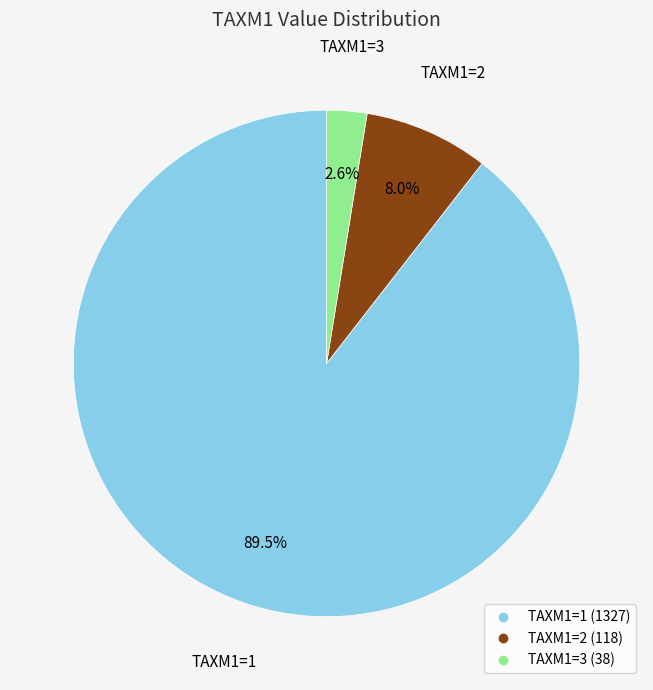

Is there a majority slice in this chart?

Yes